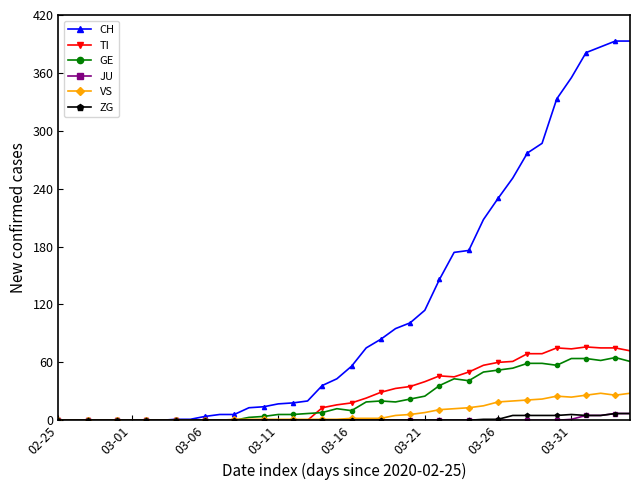

What is the maximum value for VS?

28